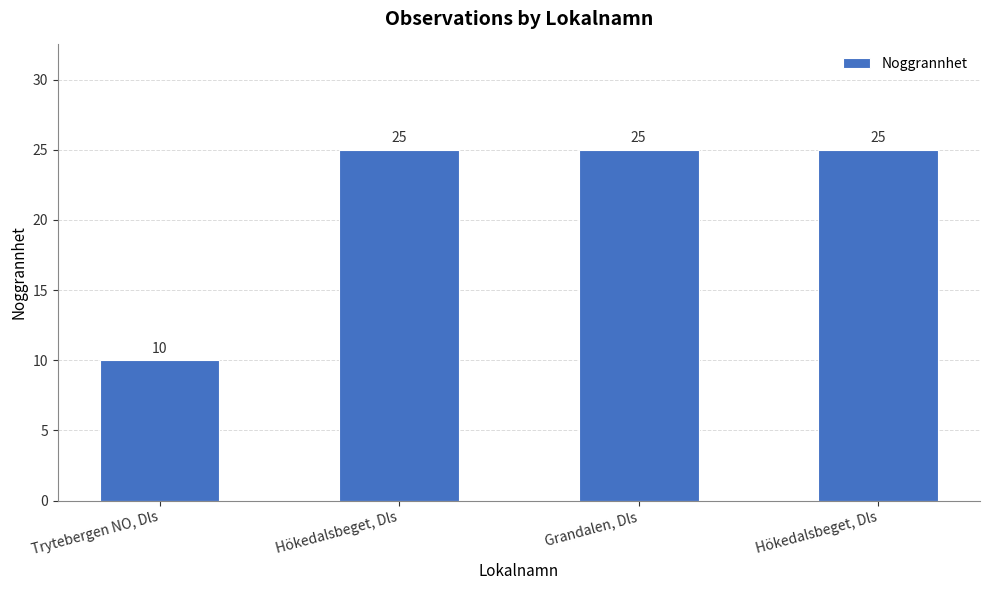

What is the ratio of the value at Hökedalsbeget, Dls to the value at Trytebergen NO, Dls?

2.5